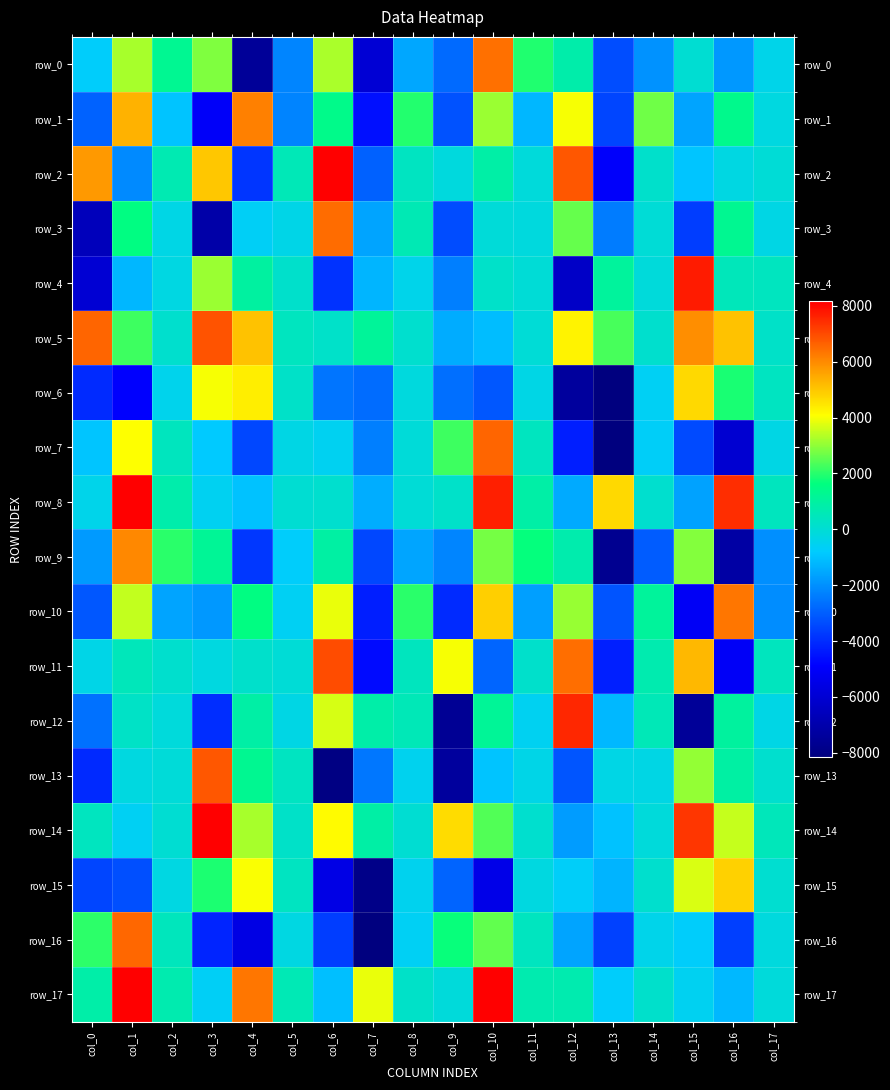

What is the sum of all row_2 values?

13392.2